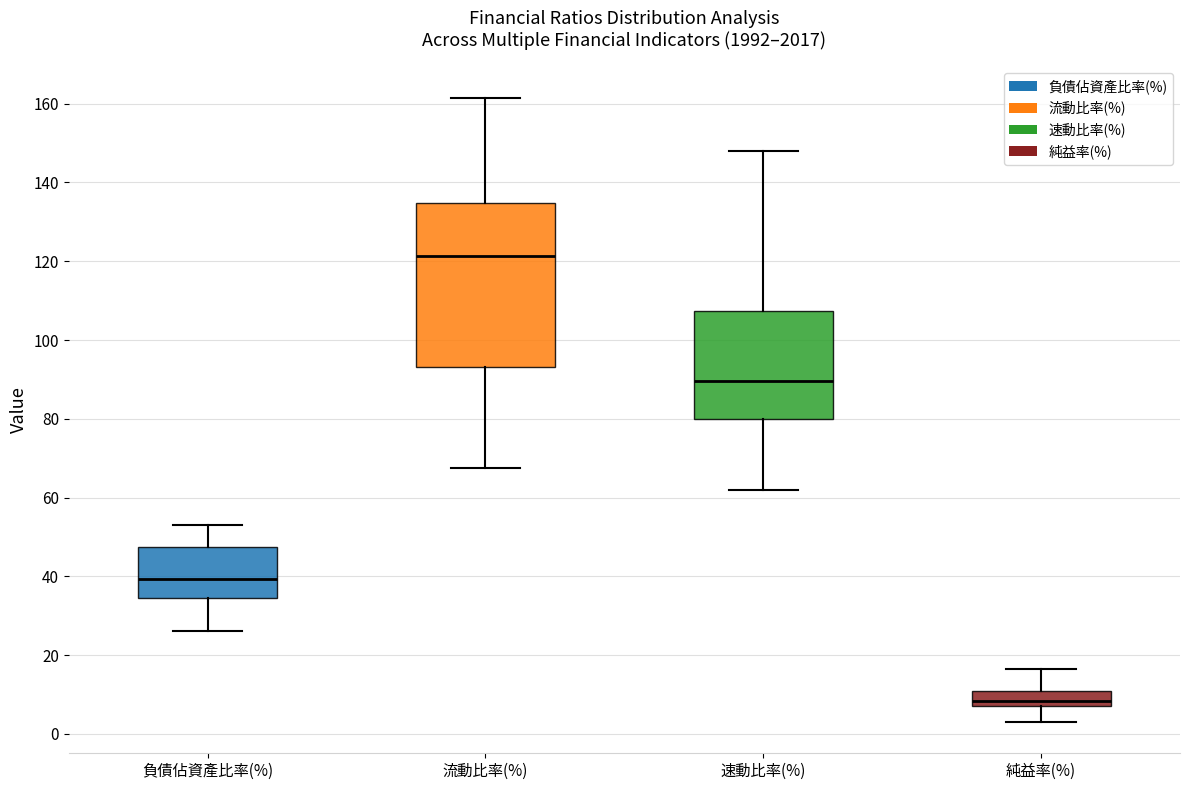

Where does the lower whisker of the box for 流動比率(%) end on the y-axis? The values are not printed on the chart, so give them approximately, as read against the axis.

68